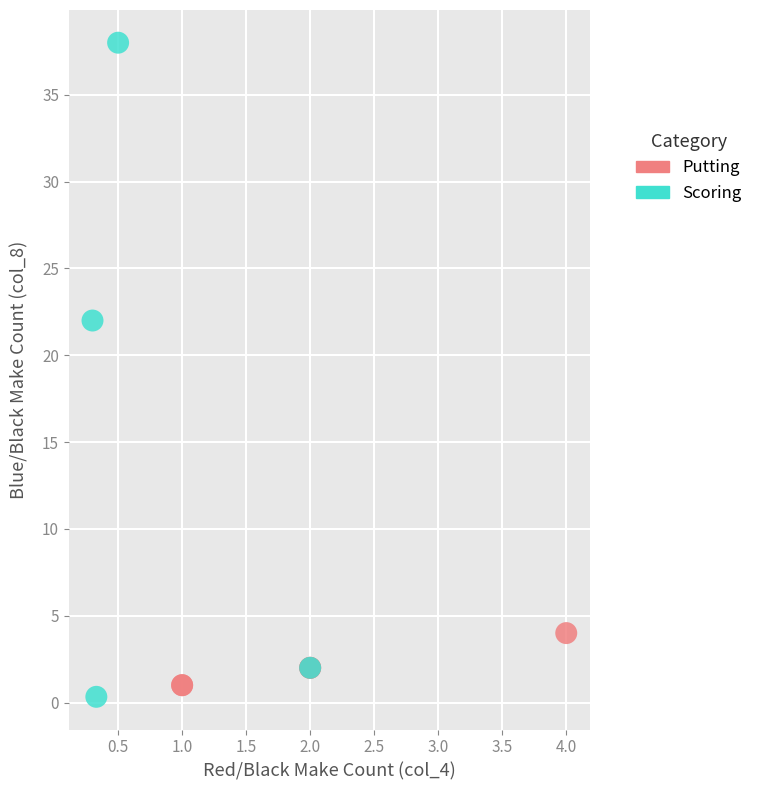

Which series has the largest Y range (max minus min)?

Scoring